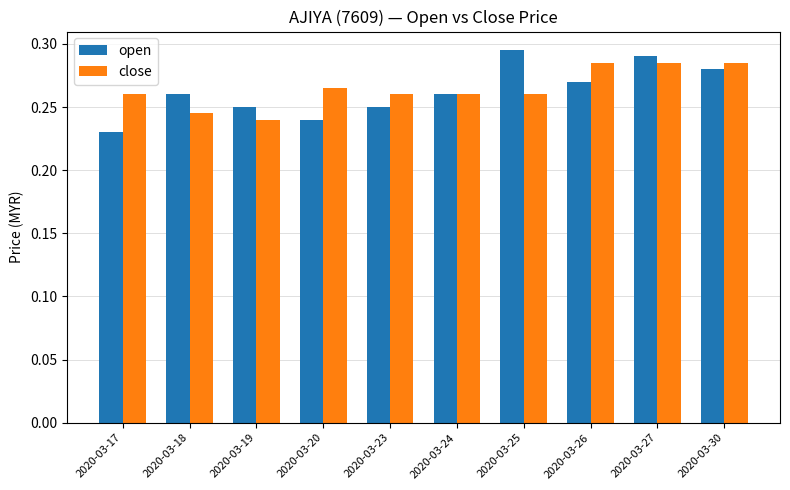

Which category has the lowest value in the open series?

2020-03-17